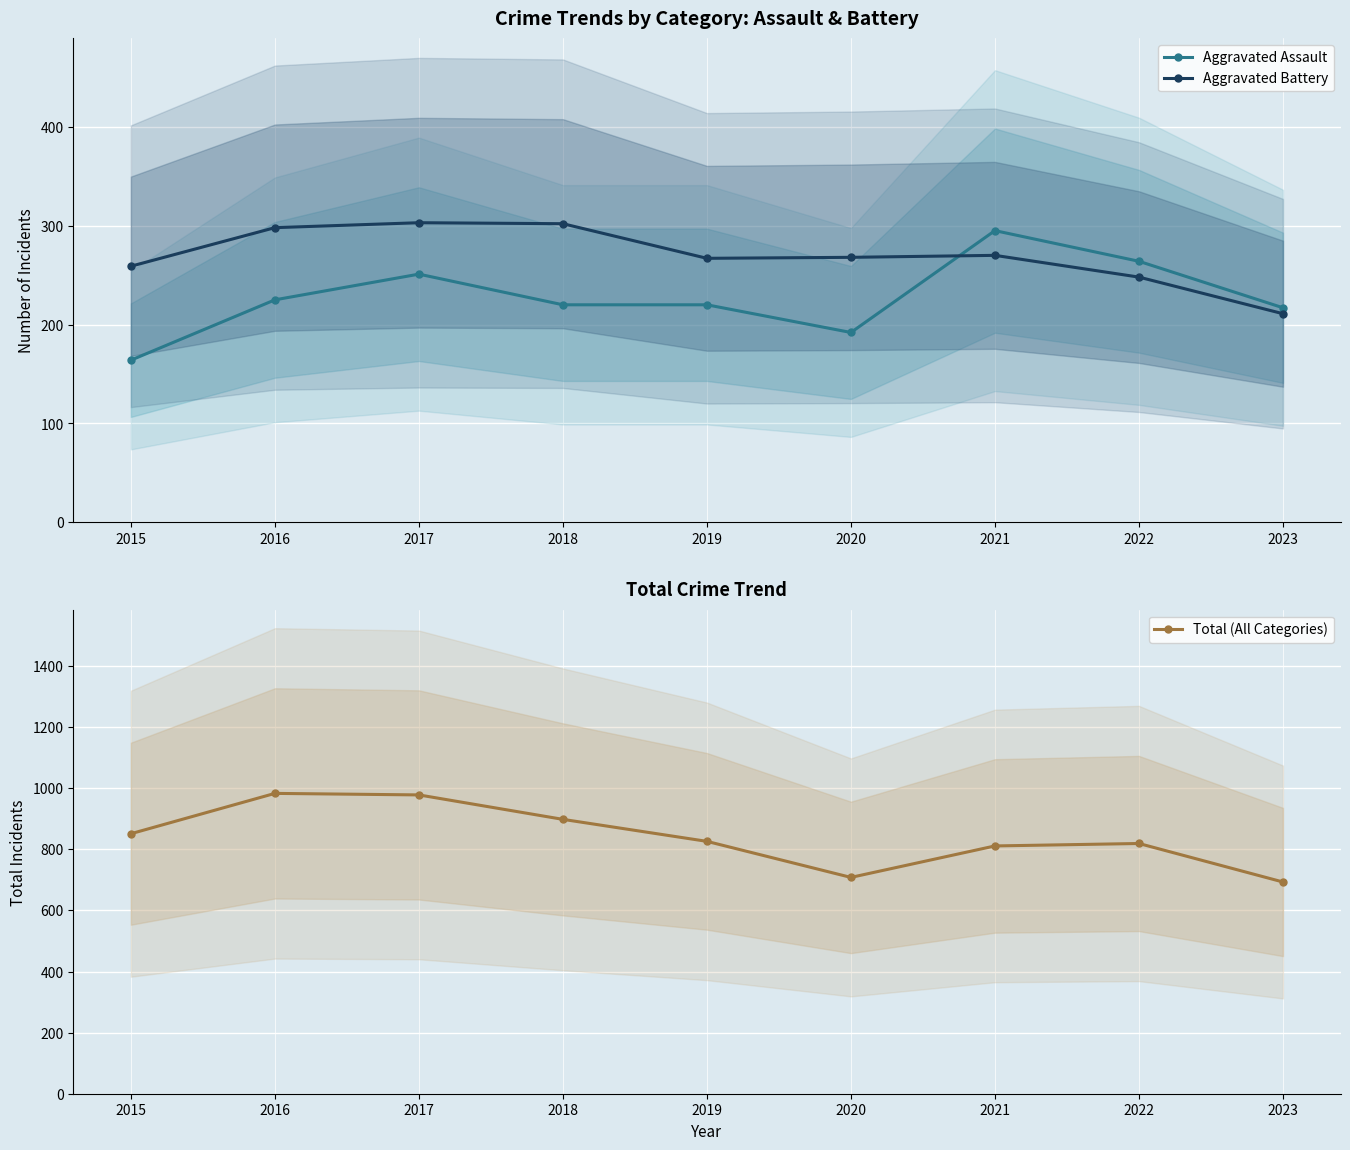

What is the value of the Aggravated Battery point at the 3rd from the left?

303